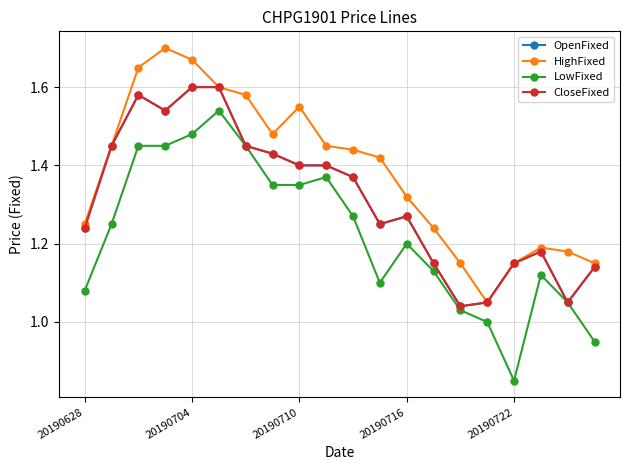

Does the chart have visible grid lines?

Yes